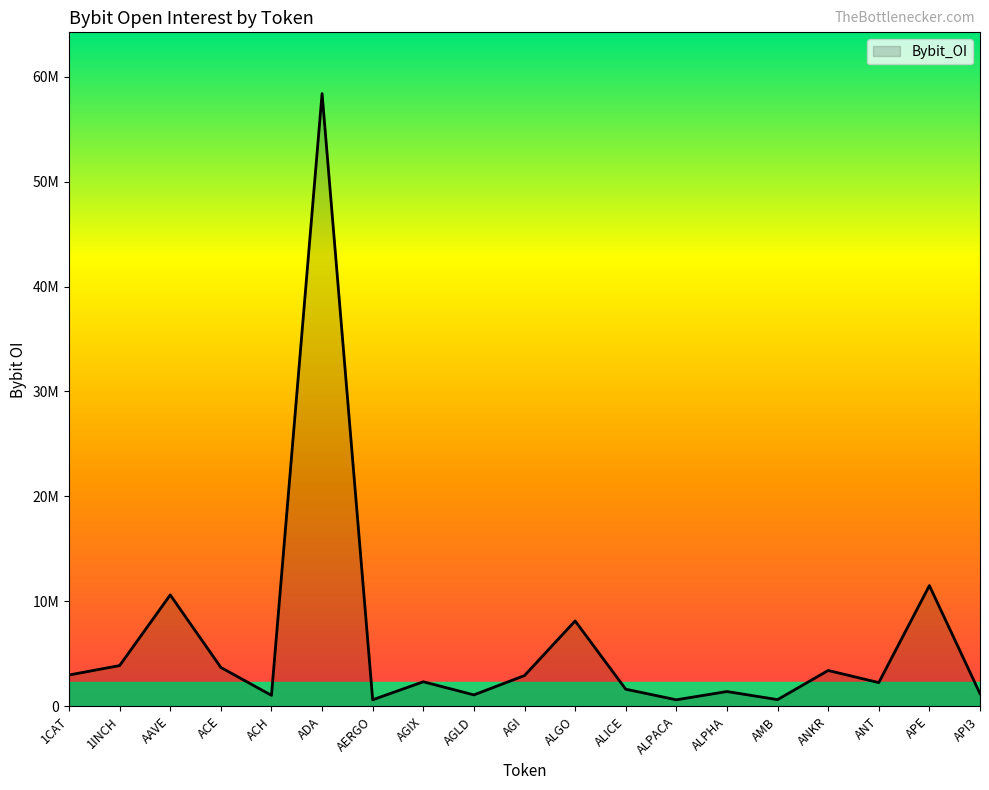

Rank the categories by value from highest to lowest.

ADA, APE, AAVE, ALGO, 1INCH, ACE, ANKR, 1CAT, AGI, AGIX, ANT, ALICE, ALPHA, API3, AGLD, ACH, AMB, AERGO, ALPACA